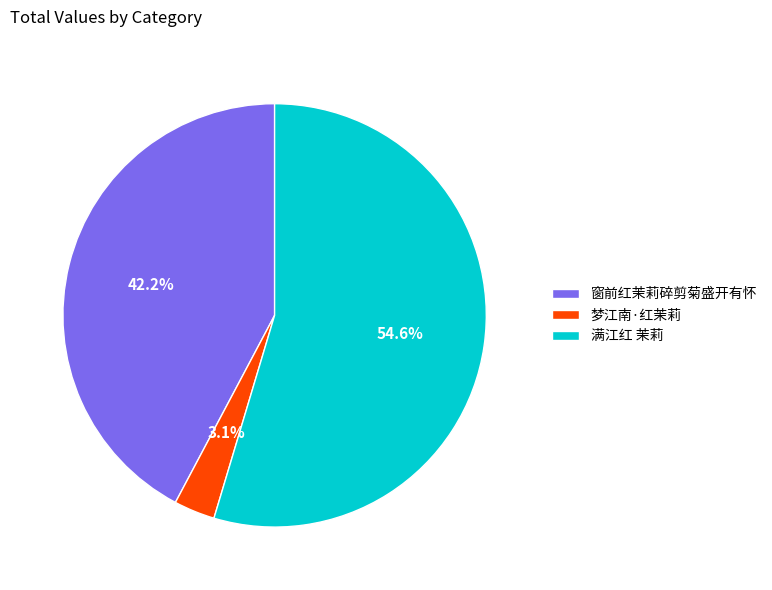

Does 满江红 茉莉 account for over 50% of the chart?

Yes